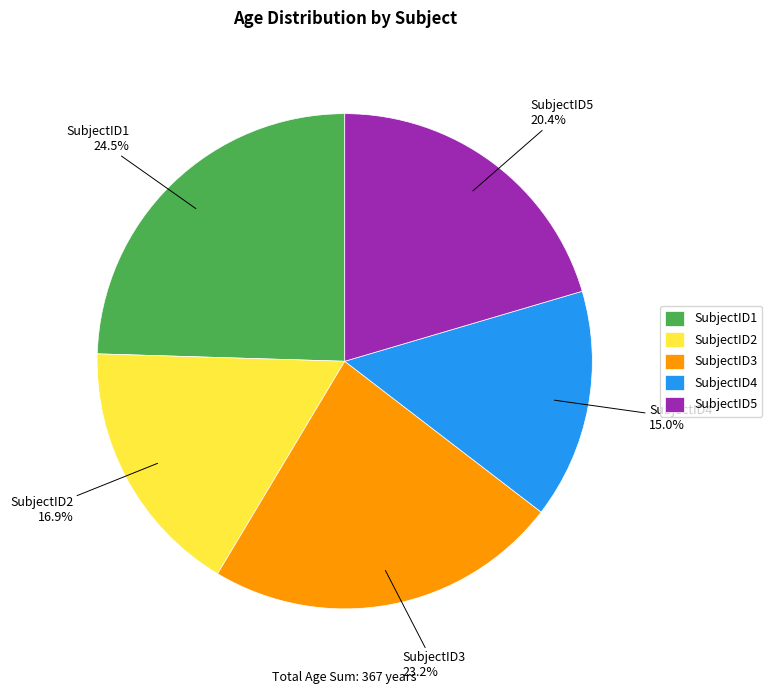

To the nearest percent, what is the difference between the largest and smallest slice percentages?

10%